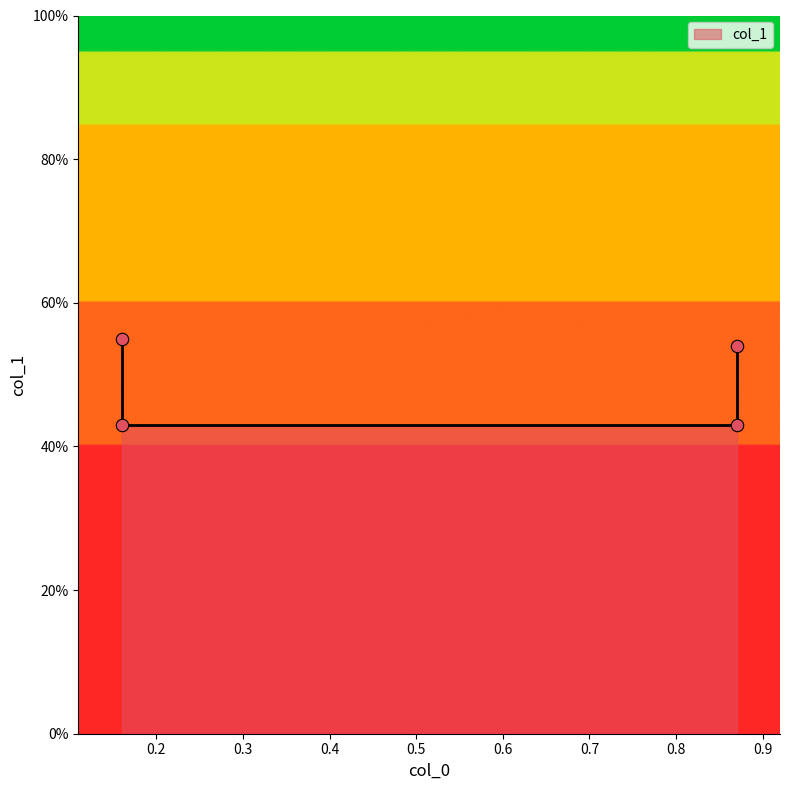

Which has a higher value, 0.16 or 0.87?

0.16